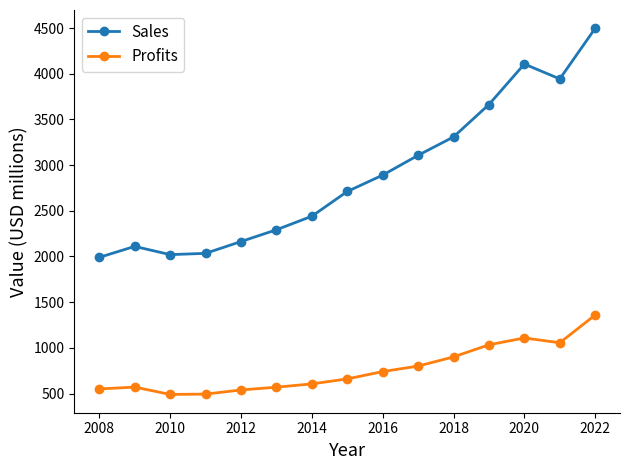

True or false: Profits has more than 0 interior local peaks.

True